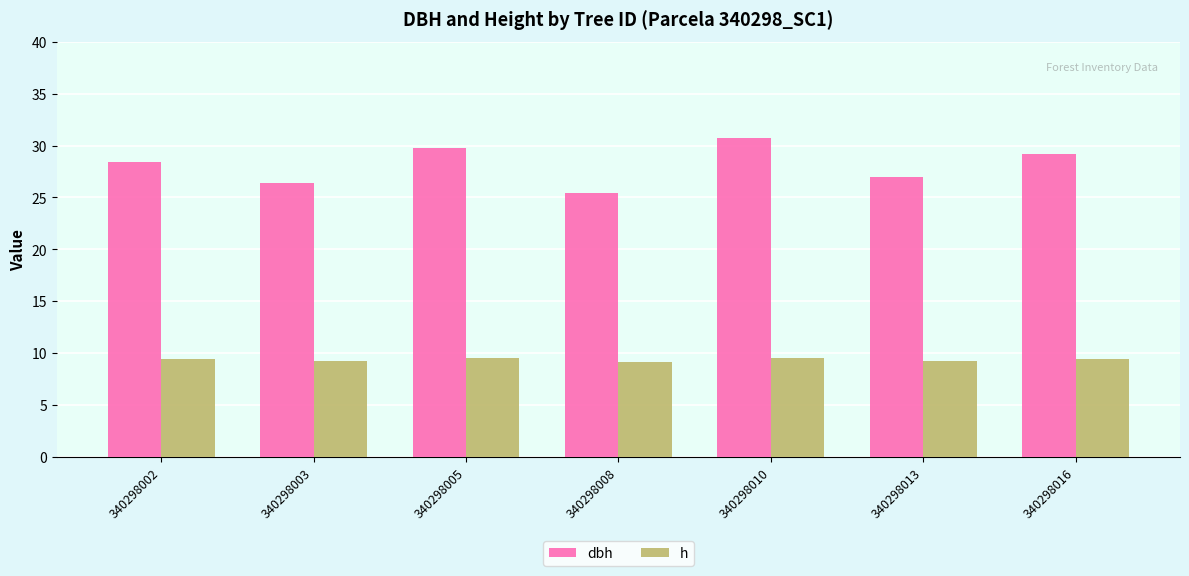

The value of h at 340298013 is 9.3. True or false?

True